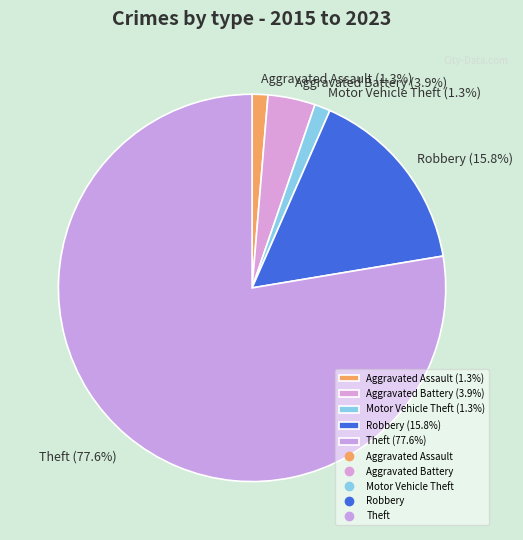

What is the majority slice?

Theft